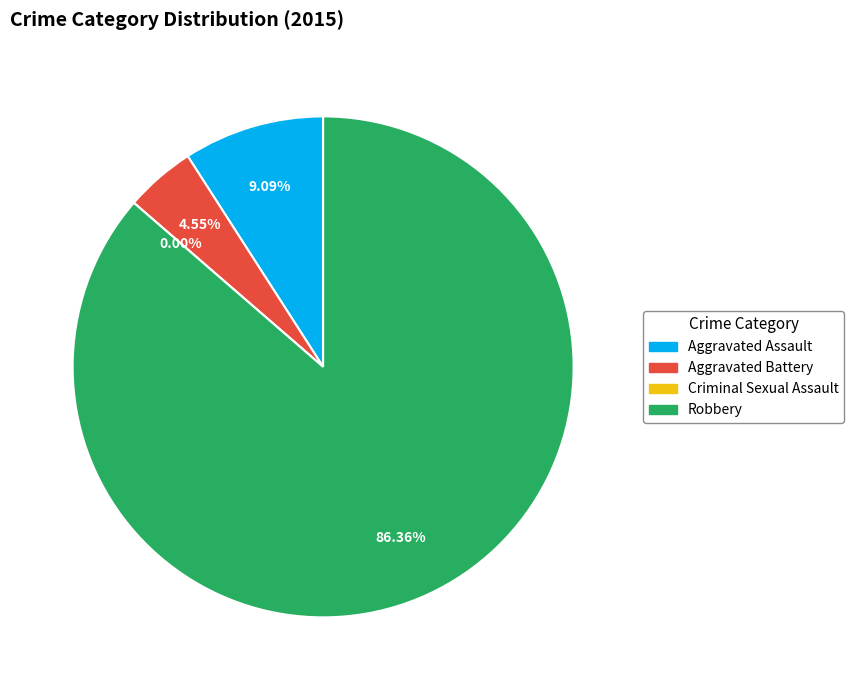

Is Criminal Sexual Assault the majority of the pie?

No